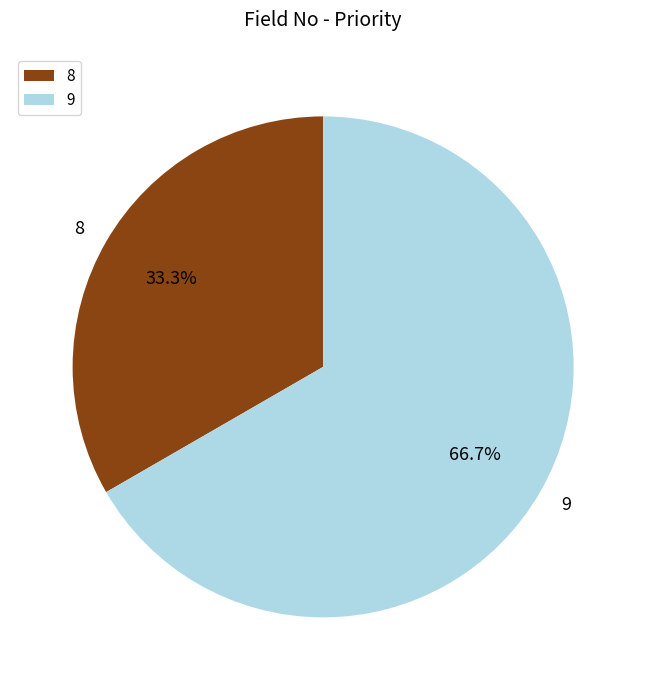

What is the ratio of the value at 8 to the value at 9?

0.5